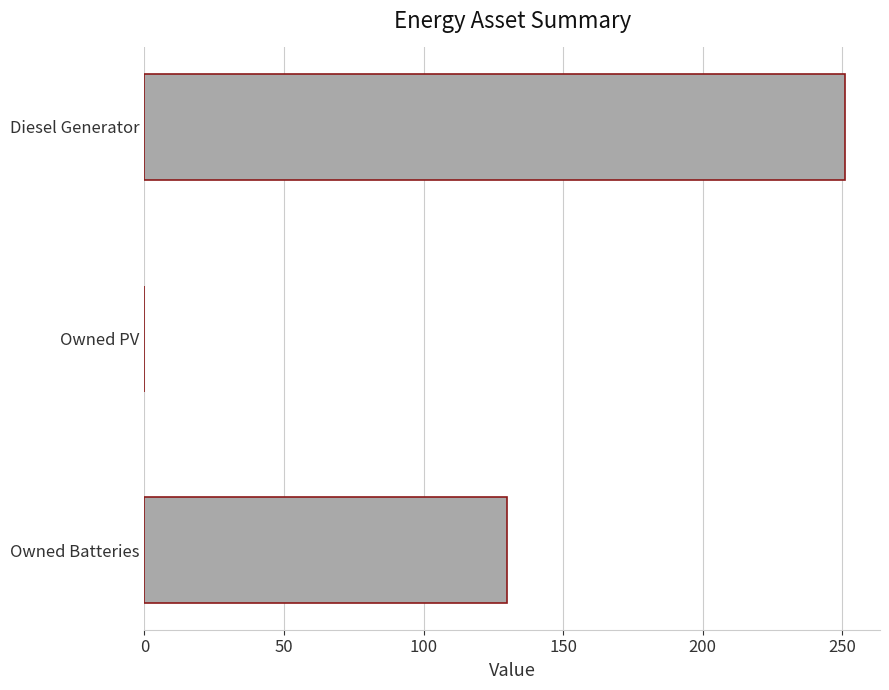

Are the bars horizontal?

Yes